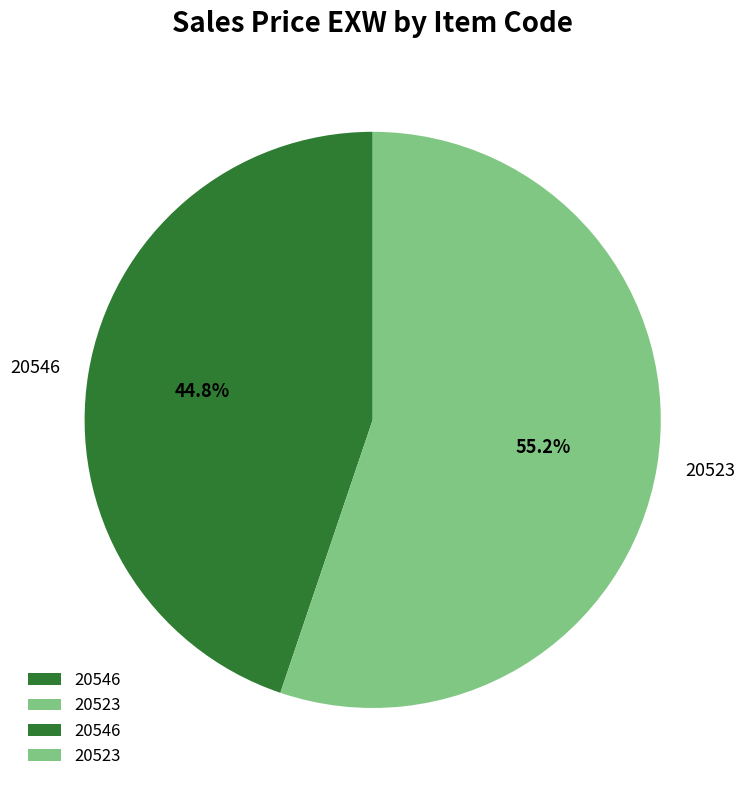

How many slices are in this pie chart?

2